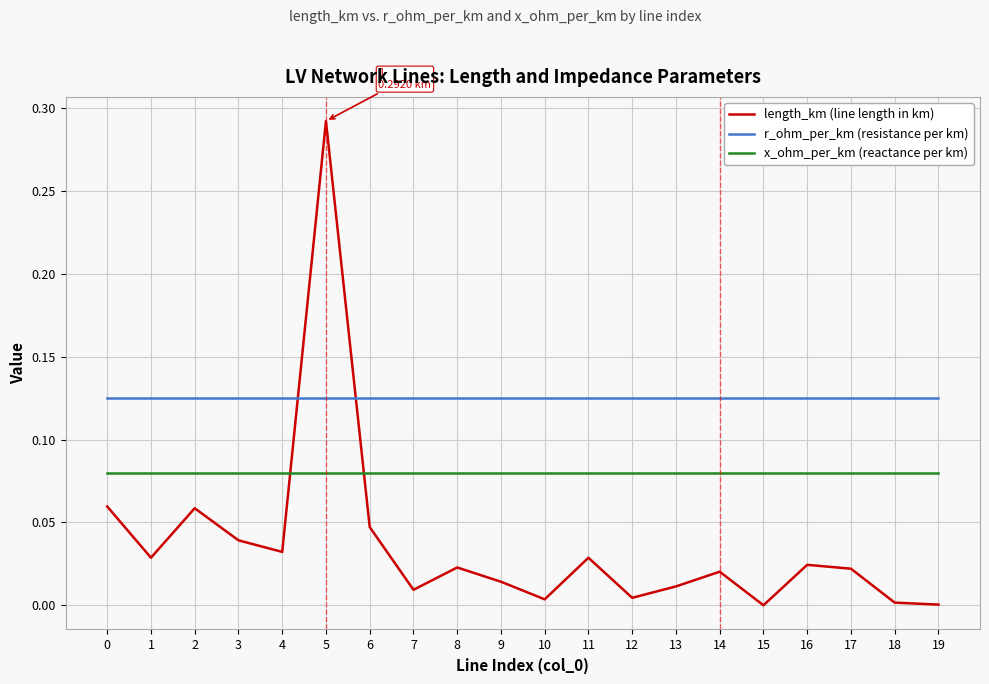

After their last crossing, which series has the higher values: x_ohm_per_km (reactance per km) or length_km (line length in km)?

x_ohm_per_km (reactance per km)